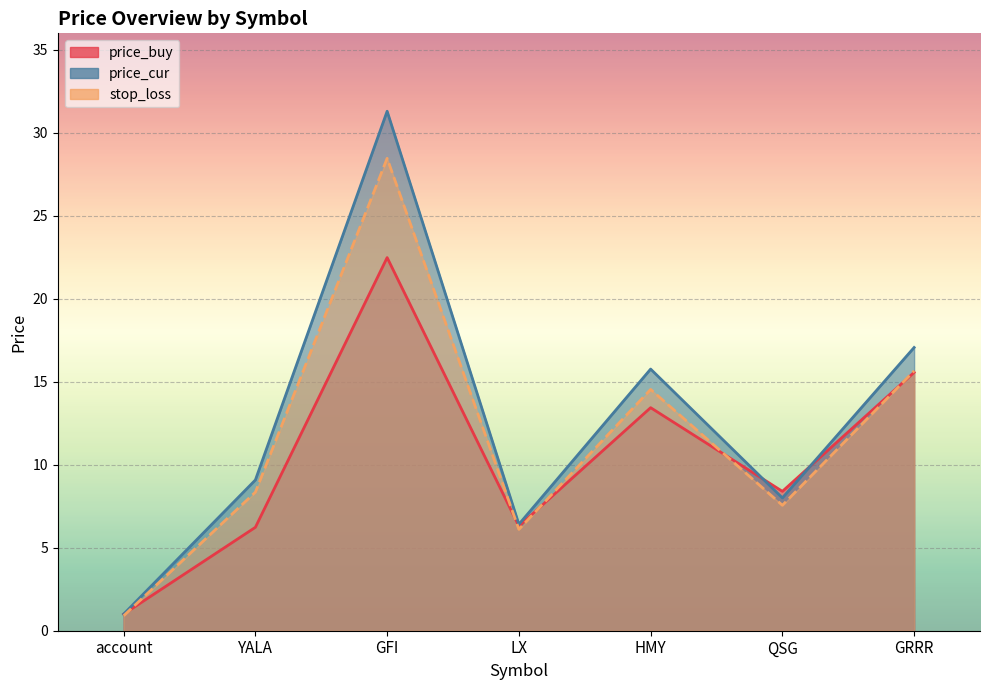

True or false: stop_loss and price_cur intersect in this chart.

False